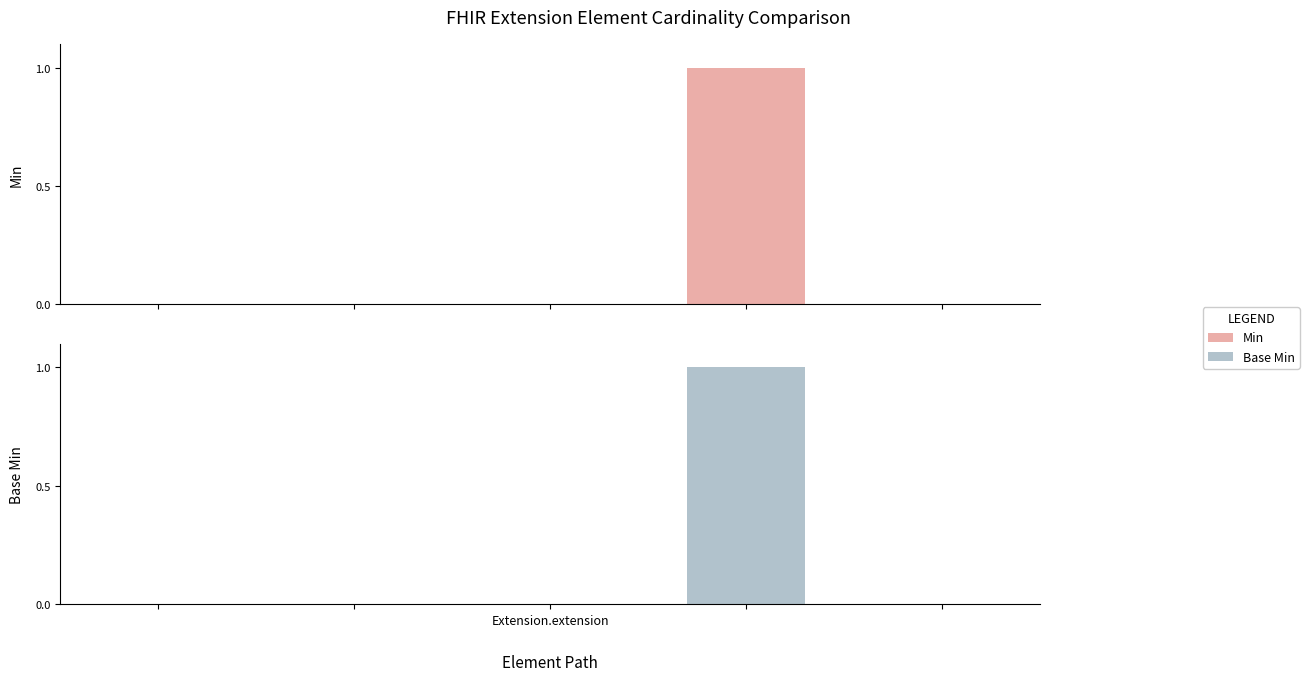

How many values in the Min series exceed 0?

1